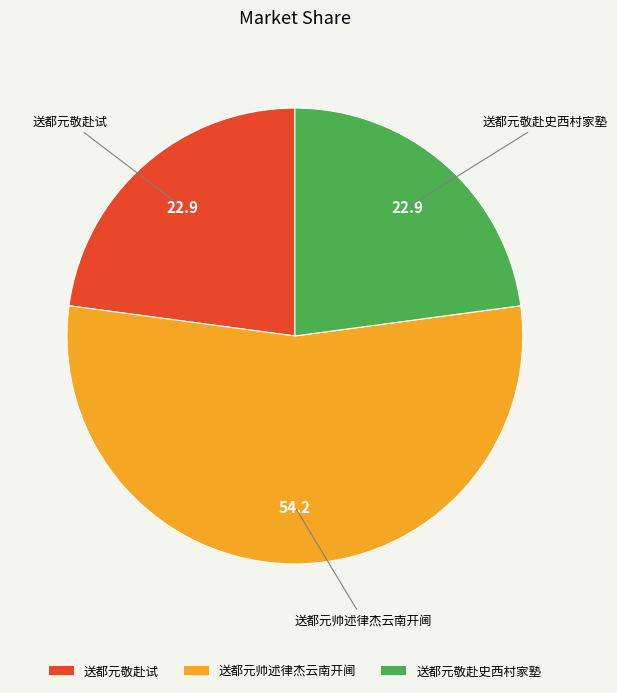

True or false: 送都元敬赴史西村家塾 accounts for 23% of the total.

True